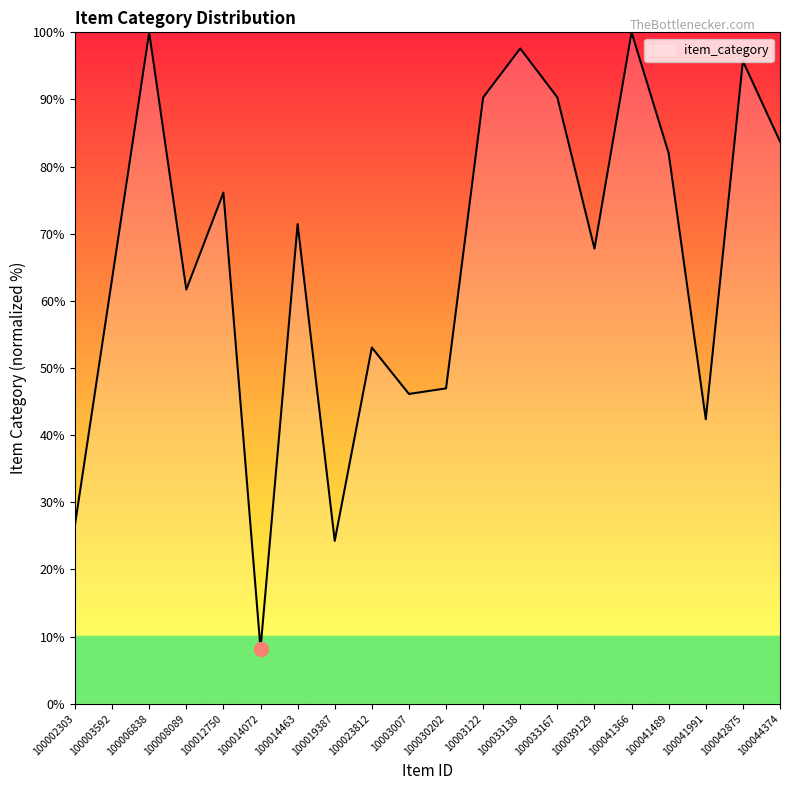

What position from the right is 100039129?

6